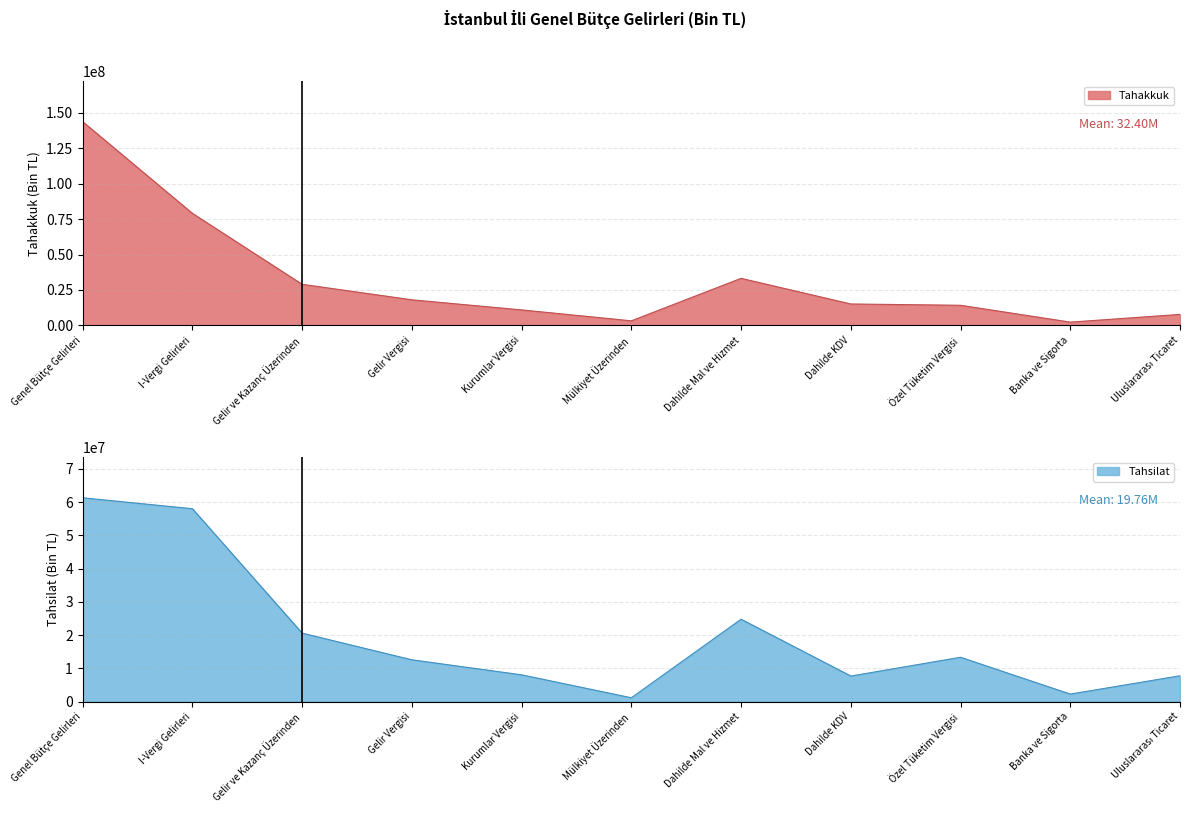

Reading left to right, transcribe all the data shown in this chart.

Tahakkuk: 143674876	79008566	28974690	18052037	10922653	3224264	33189393	15109495	14182184	2307903	7744956
Tahsilat: 61316316	58029275	20578630	12550114	8028516	1123658	24769660	7666522	13313287	2232454	7744956